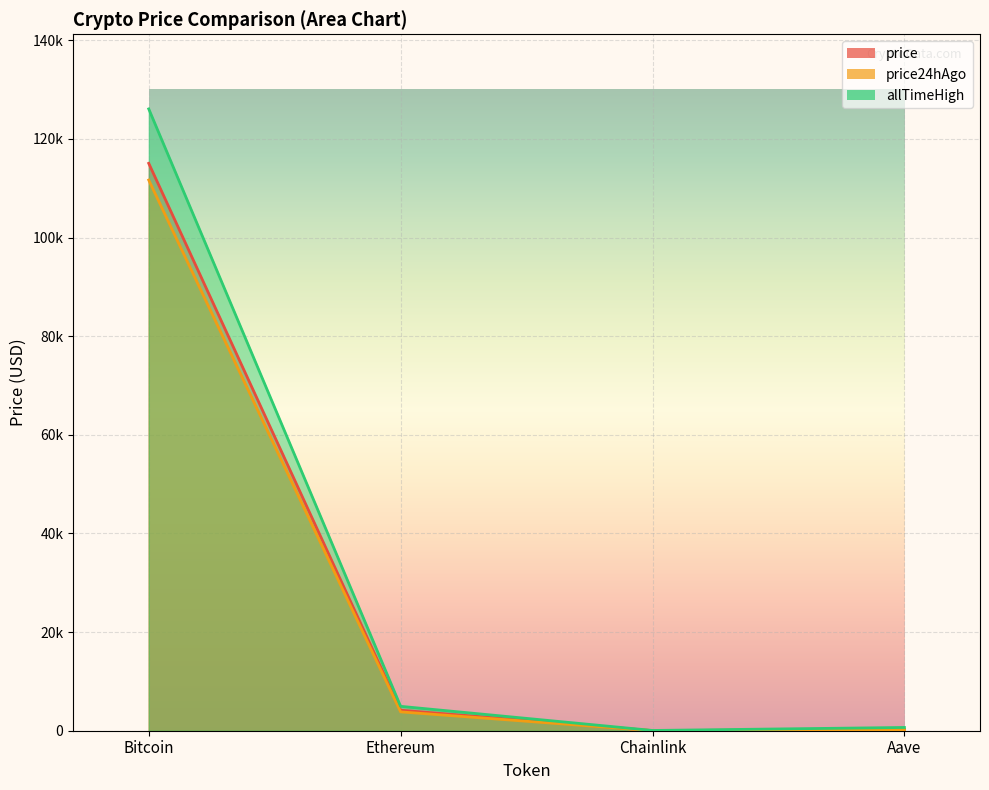

What is the value of the allTimeHigh point at the 4th from the left?

661.7